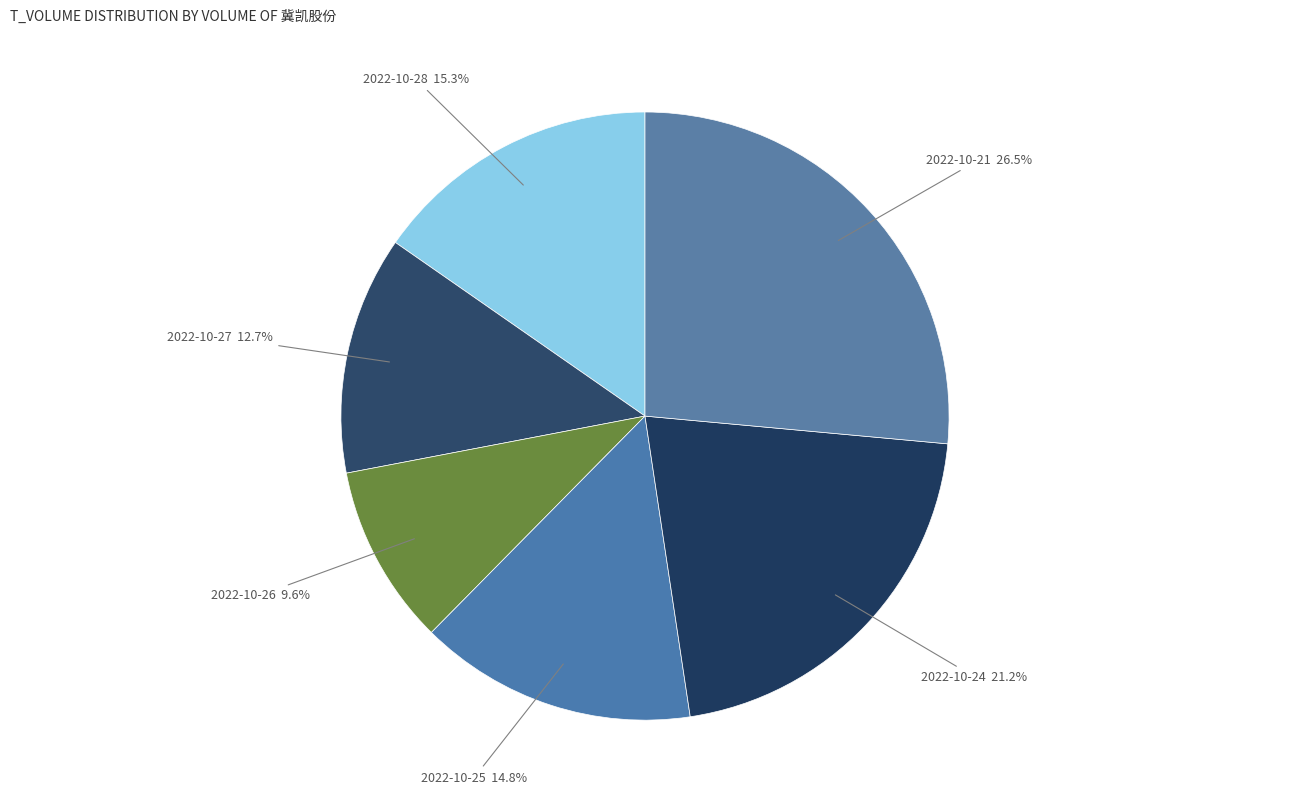

Rank the categories by value from highest to lowest.

2022-10-21, 2022-10-24, 2022-10-28, 2022-10-25, 2022-10-27, 2022-10-26